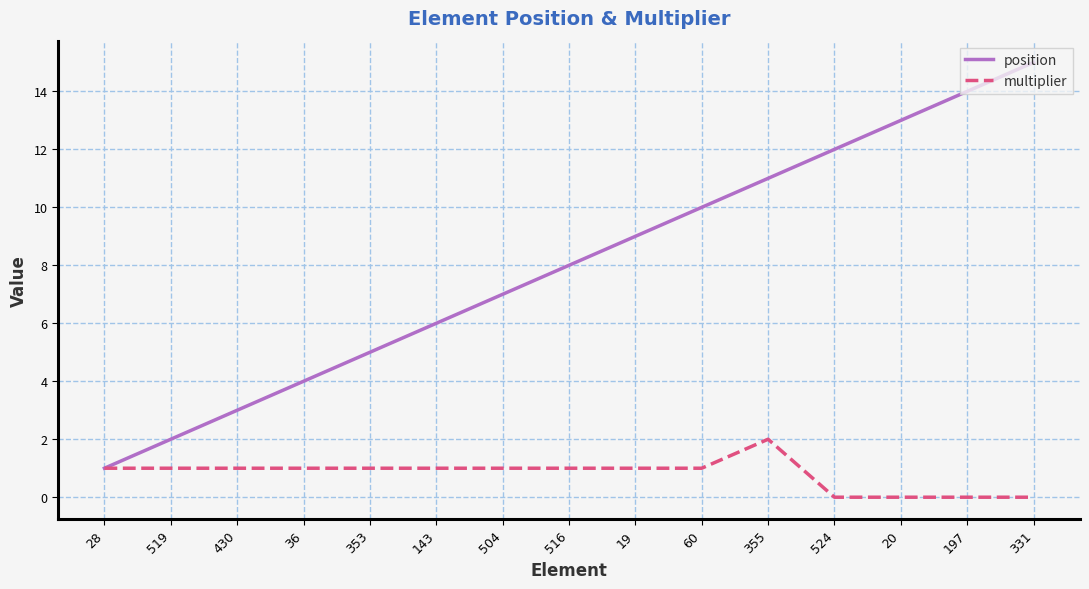

What position from the left is 197?

14